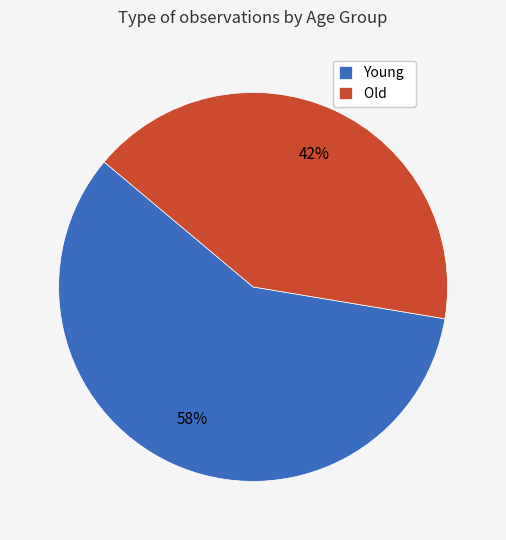

What percentage is the Old slice, to the nearest percent?

42%